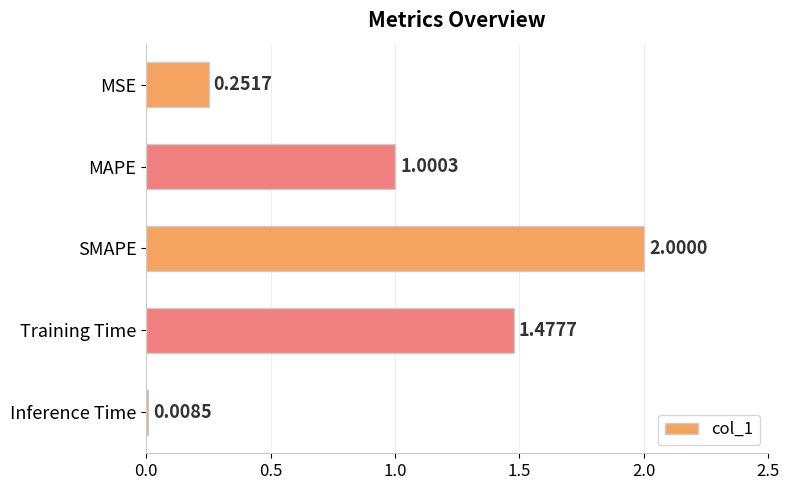

What is the difference between the maximum and minimum values?

2.0